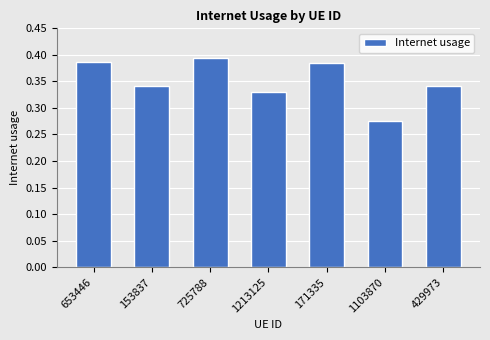

How many values are between 0 and 1?

7